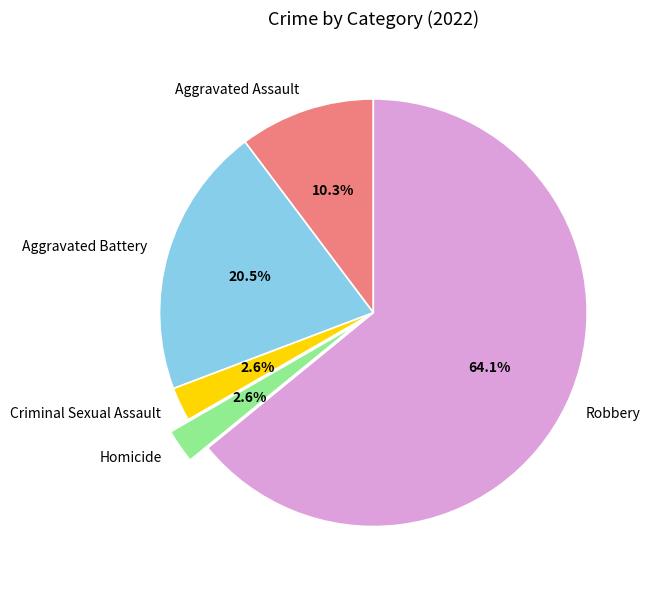

The Robbery slice represents 64% of the pie. True or false?

True